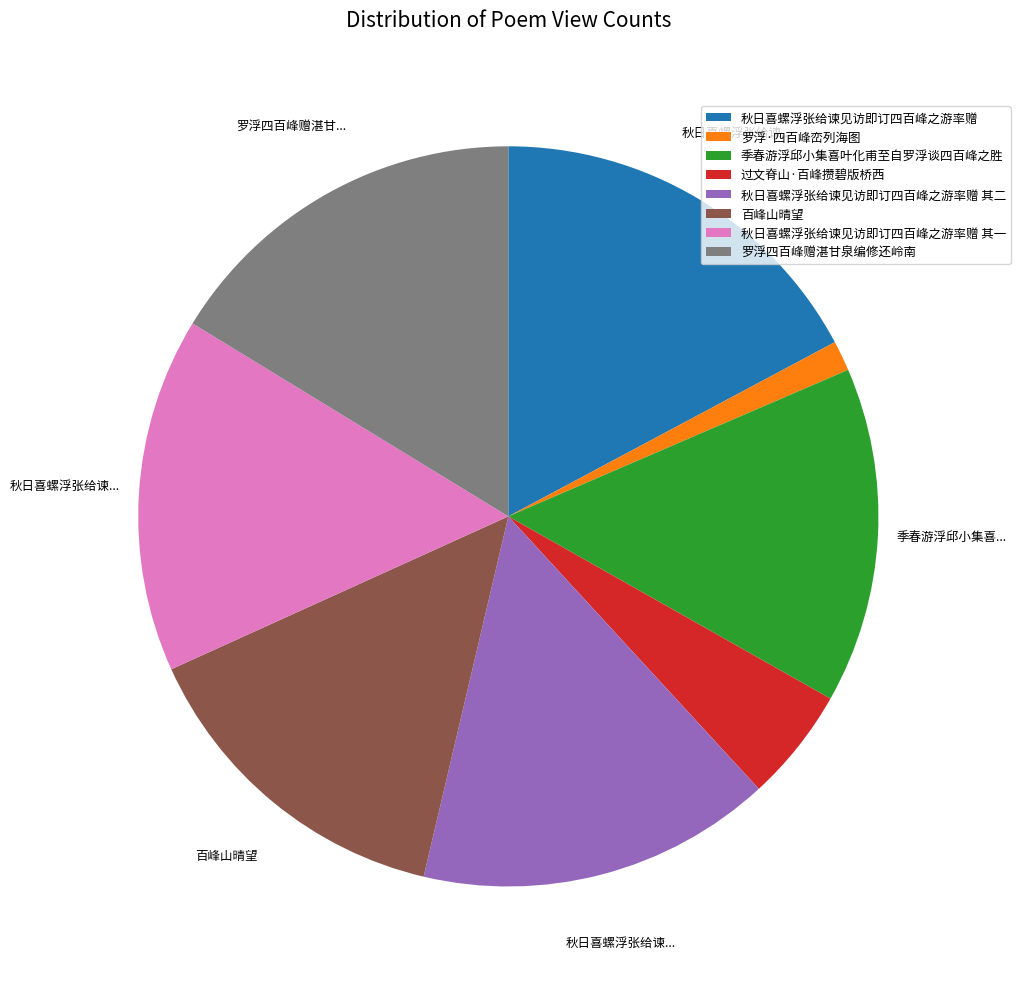

Is there any slice that represents more than half of the pie?

No